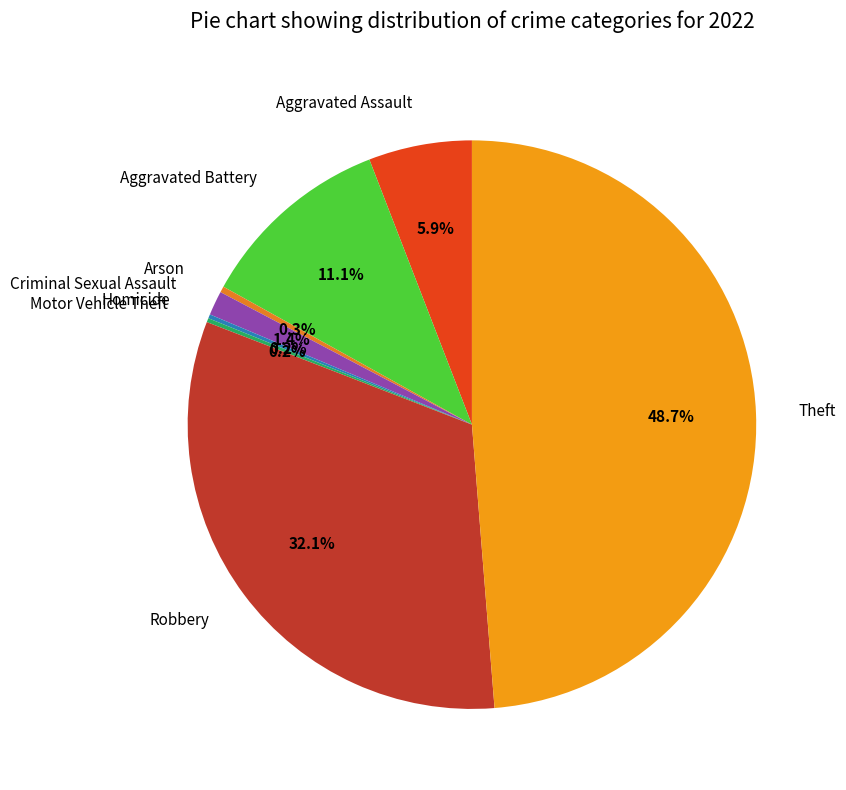

Approximately how many times larger is the value at Aggravated Battery compared to Robbery?

0.3